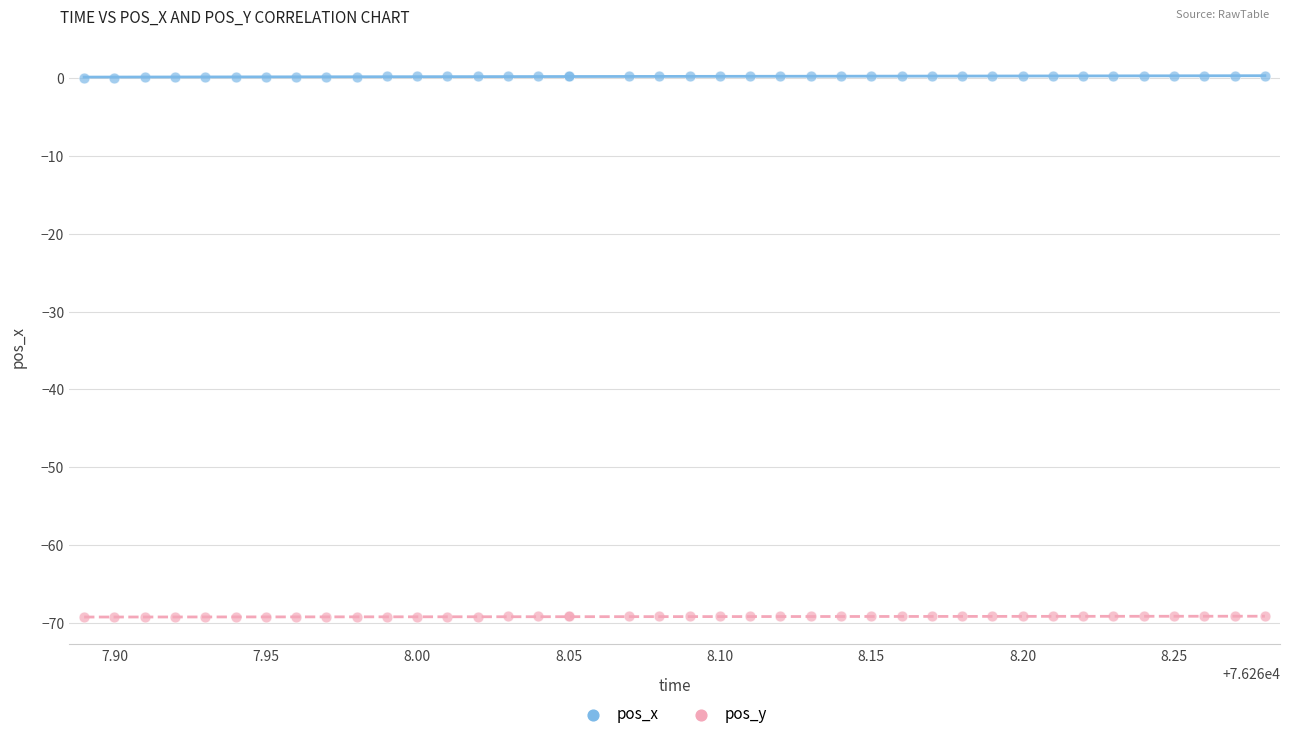

What is the X range (max minus min) for the scatter plot?

0.4